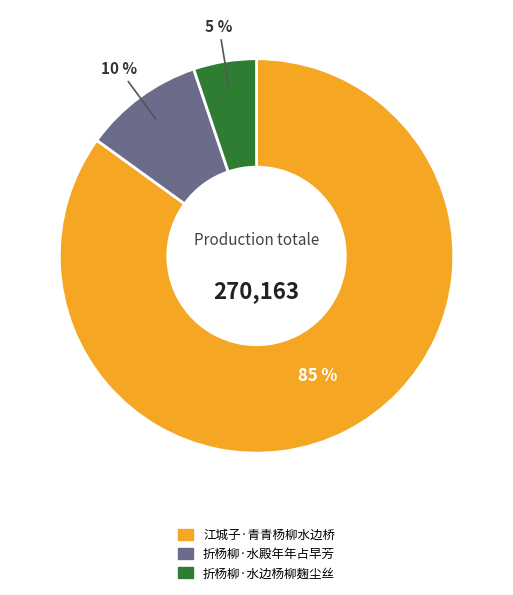

Which slice is the smallest?

折杨柳·水边杨柳麹尘丝